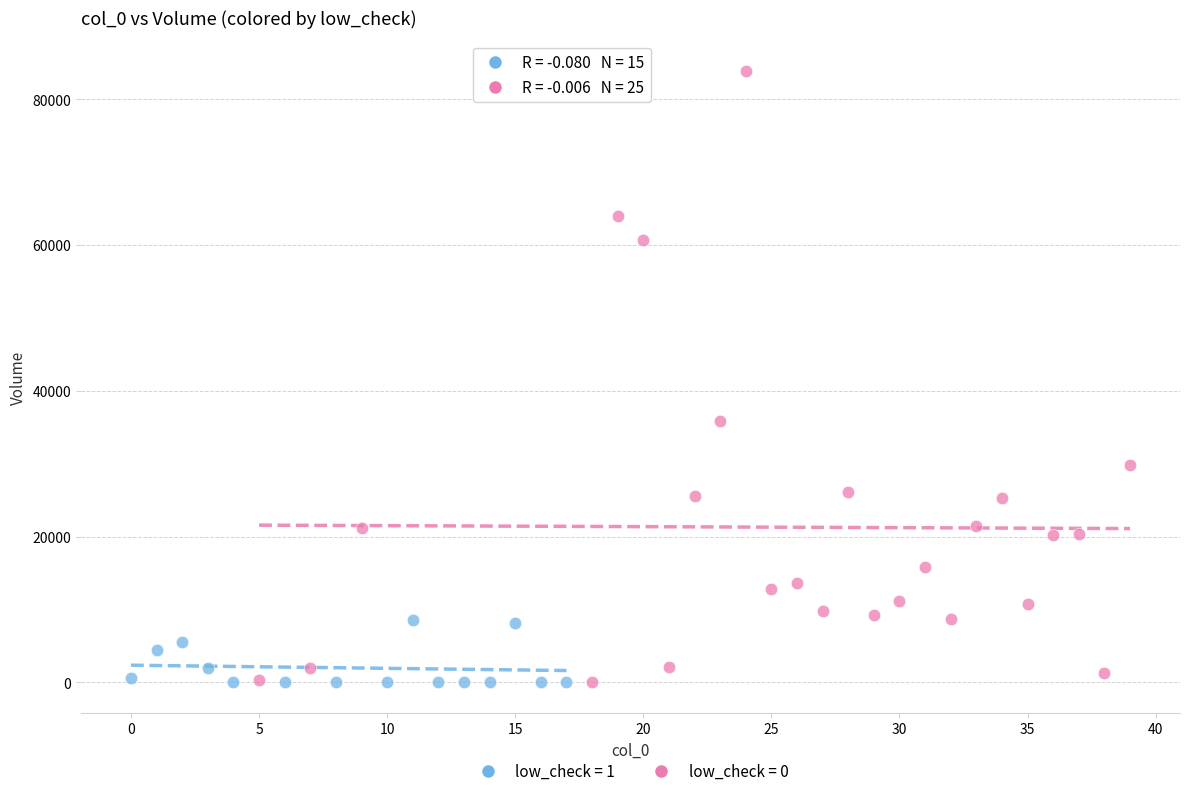

Which series reaches the maximum Y coordinate?

low_check = 0